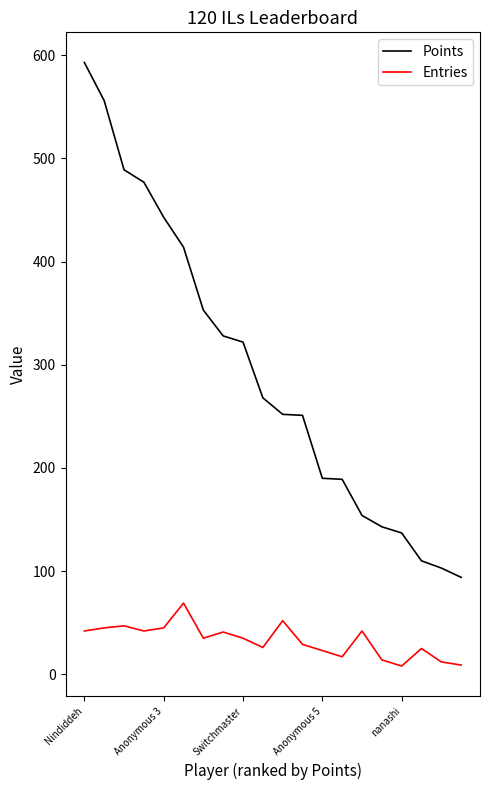

What is the sum of all Points values?

5866